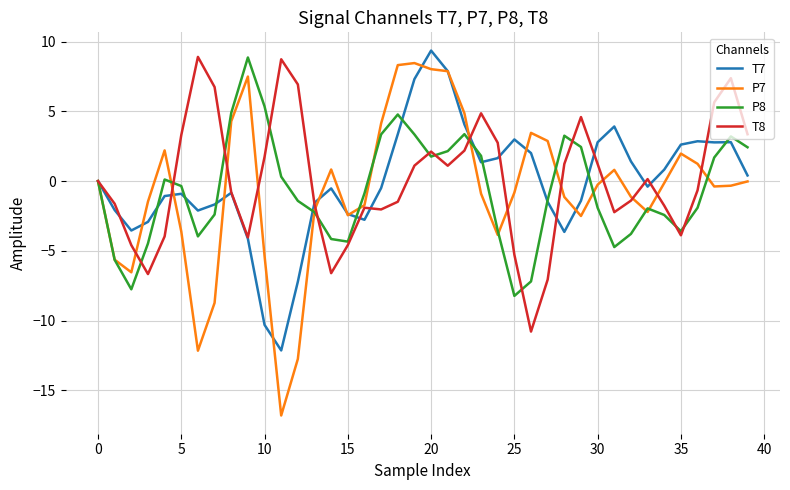

Which series has the largest range (max minus min)?

P7